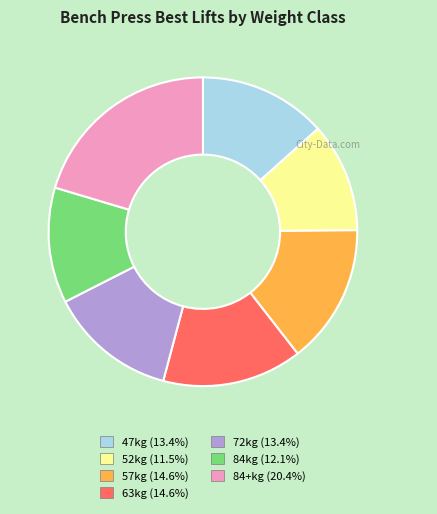

Is the sum of 72kg and 47kg greater than half?

No